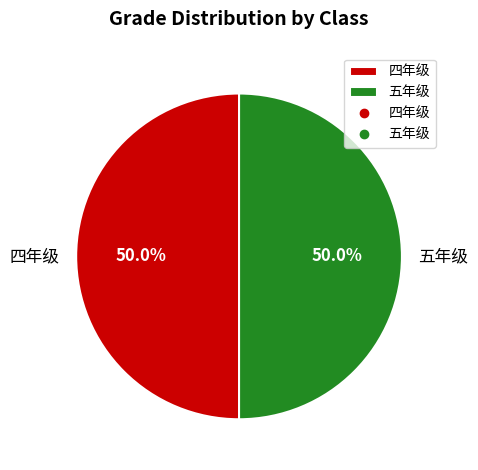

What percentage do 五年级 and 四年级 together represent?

100.0%